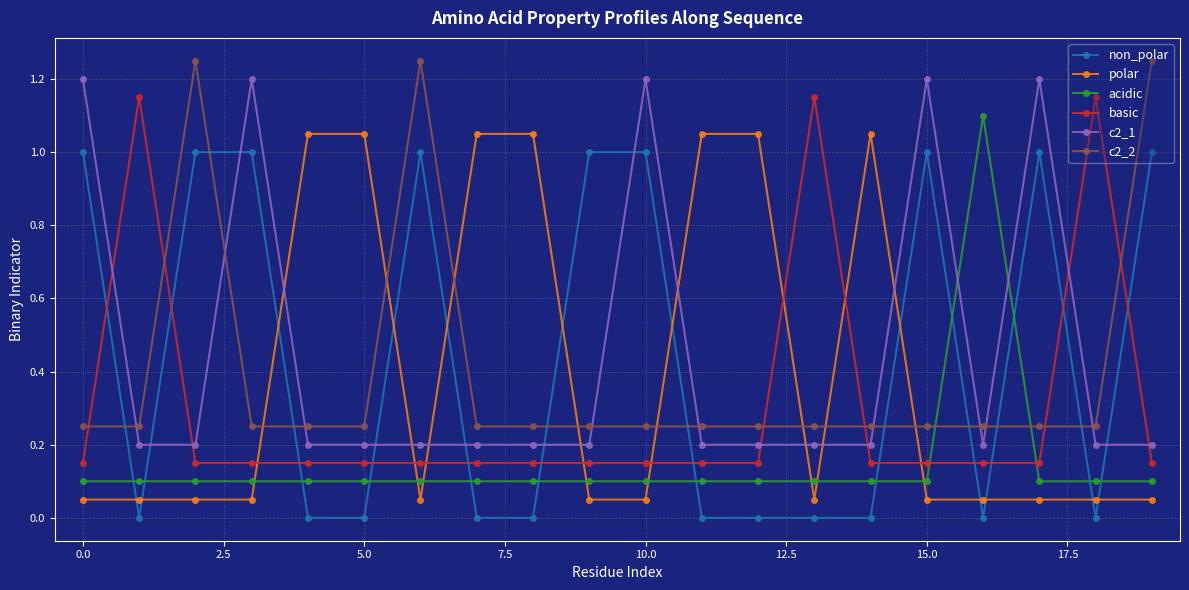

Count the number of data series in this chart.

6